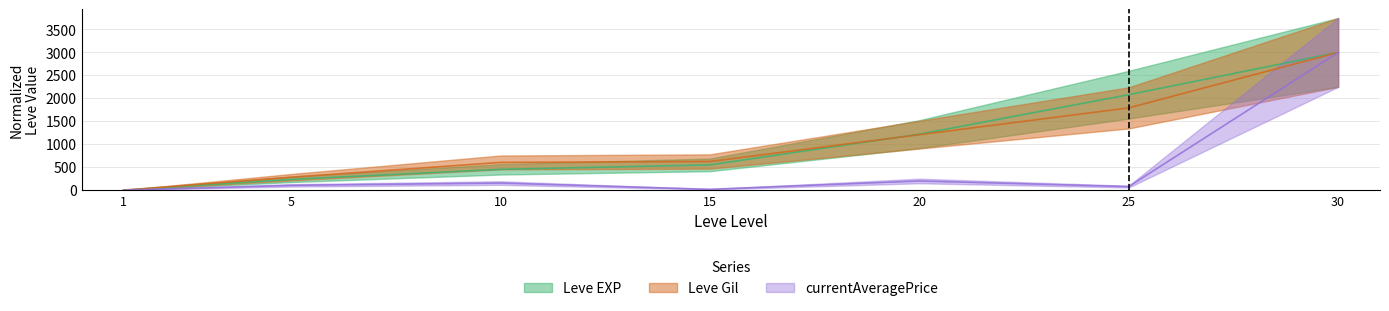

Is it true that Leve Gil equals 1002.4 at 25?

False